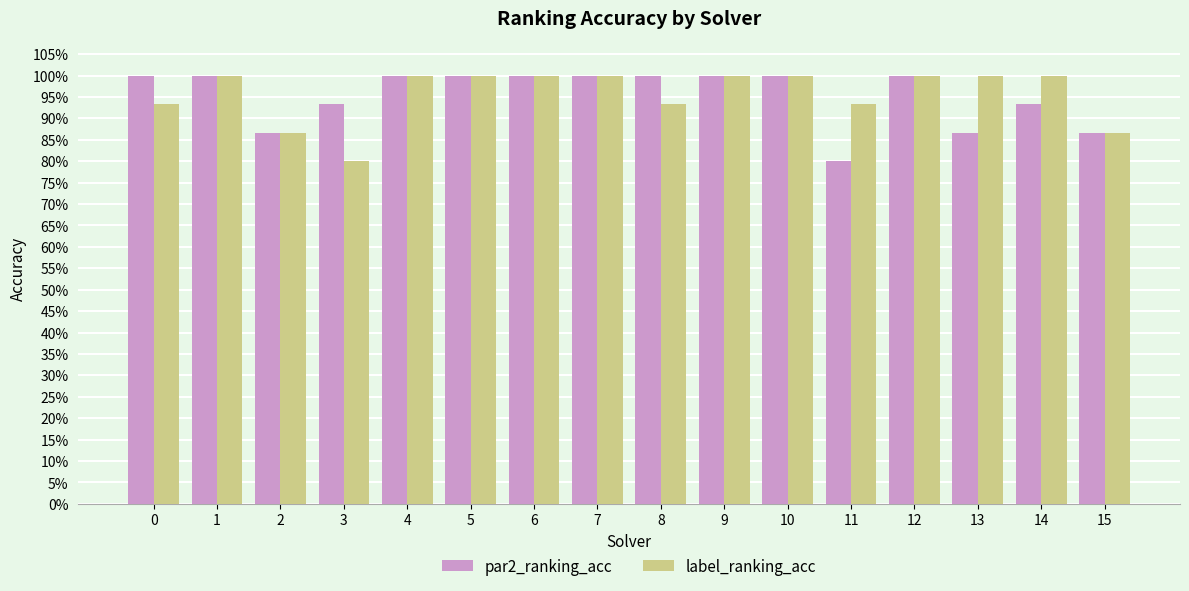

At which category does the chart reach its minimum across all series?

11